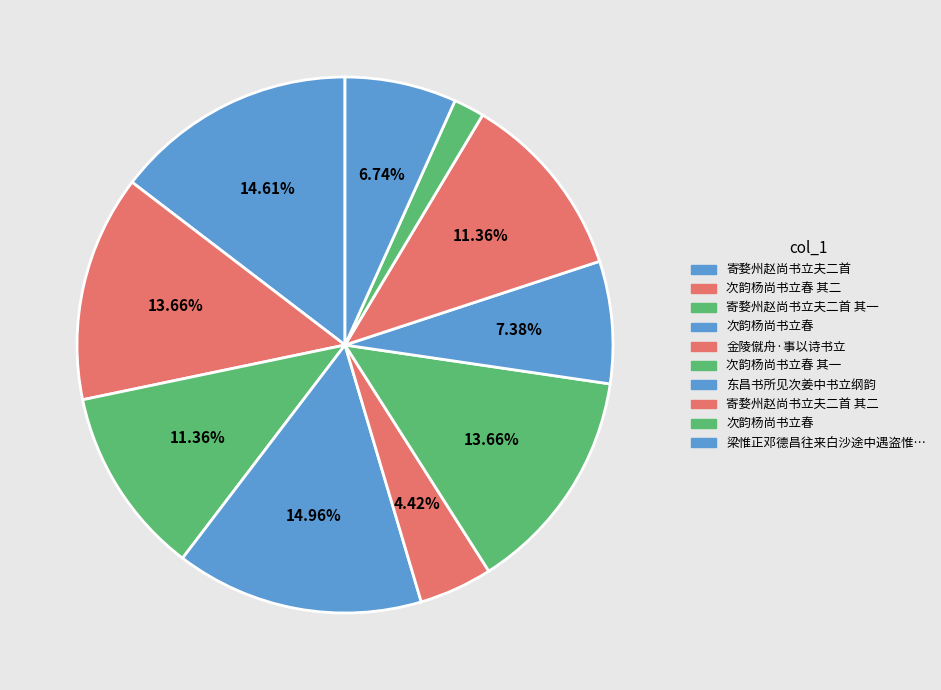

Which slice is the smallest?

次韵杨尚书立春